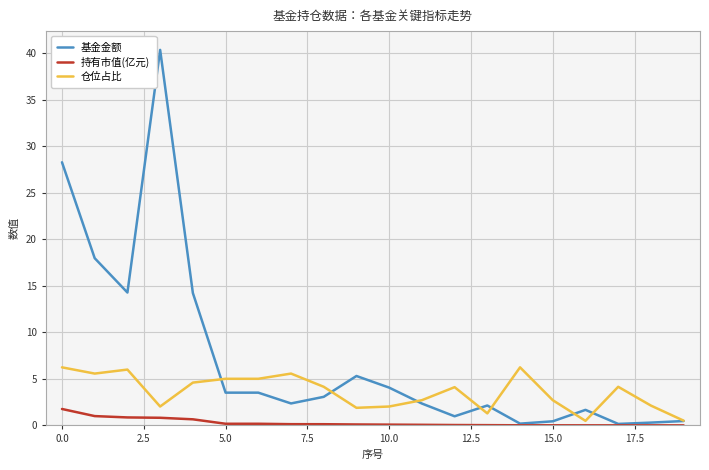

List the series in order of their overall mean, highest first.

基金金额, 仓位占比, 持有市值(亿元)